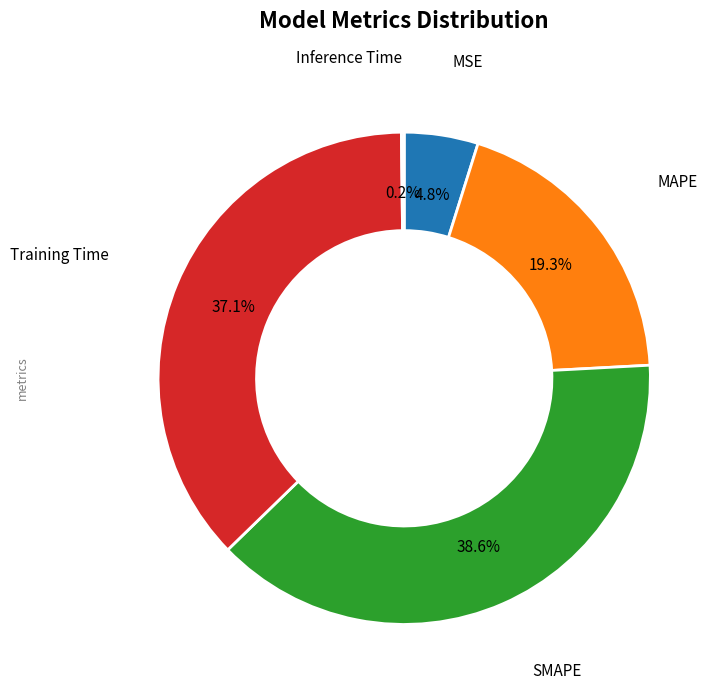

Is there any slice that represents more than half of the pie?

No